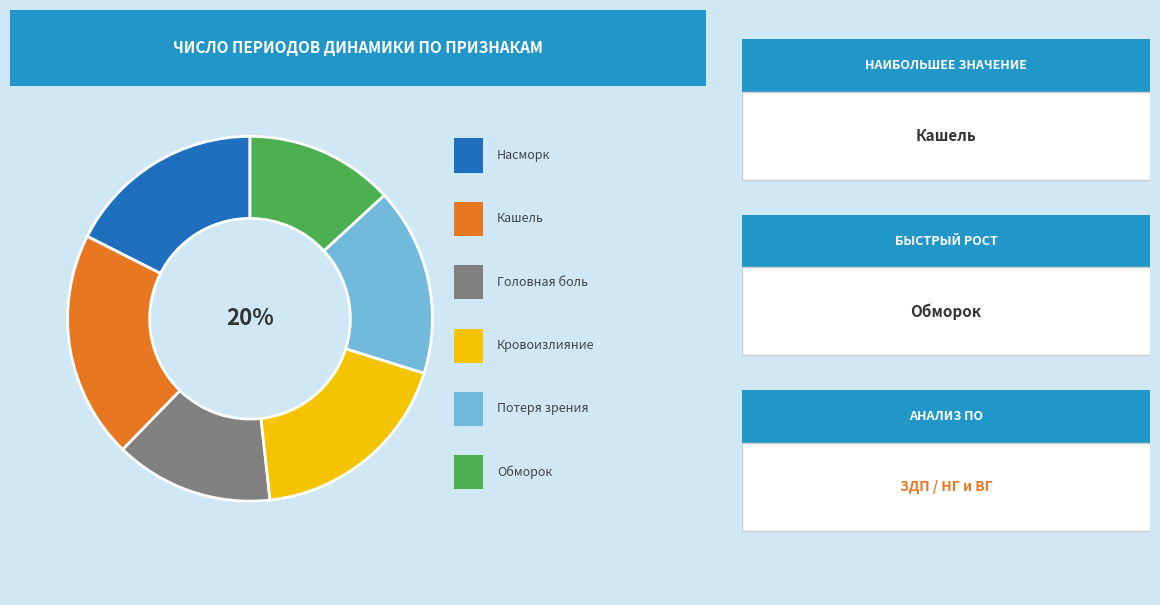

Is it true that Потеря зрения is 17% of the pie?

True